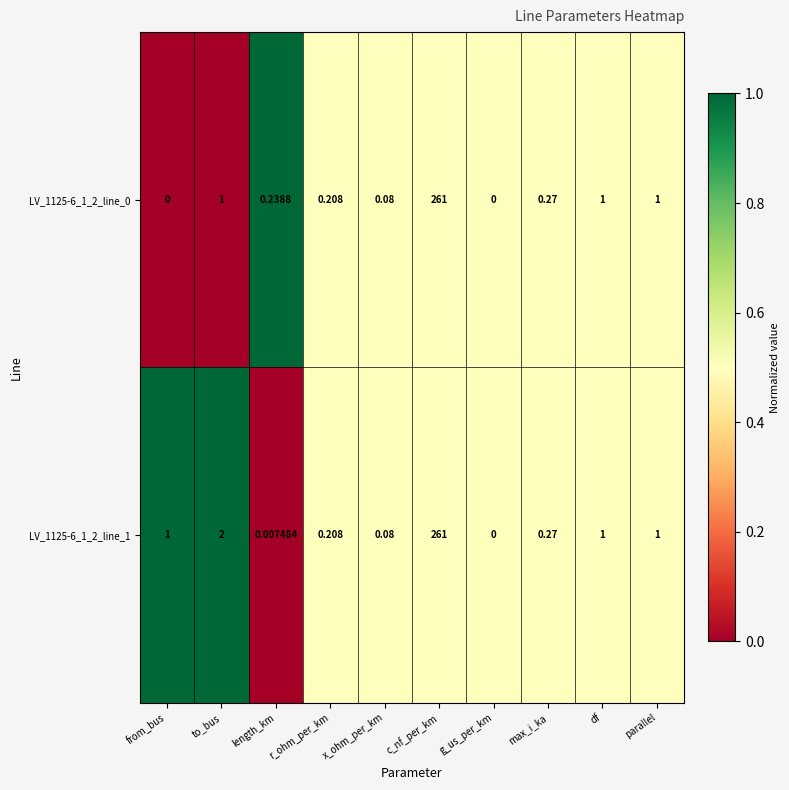

At which label is LV_1125-6_1_2_line_1 closest to 130?

to_bus